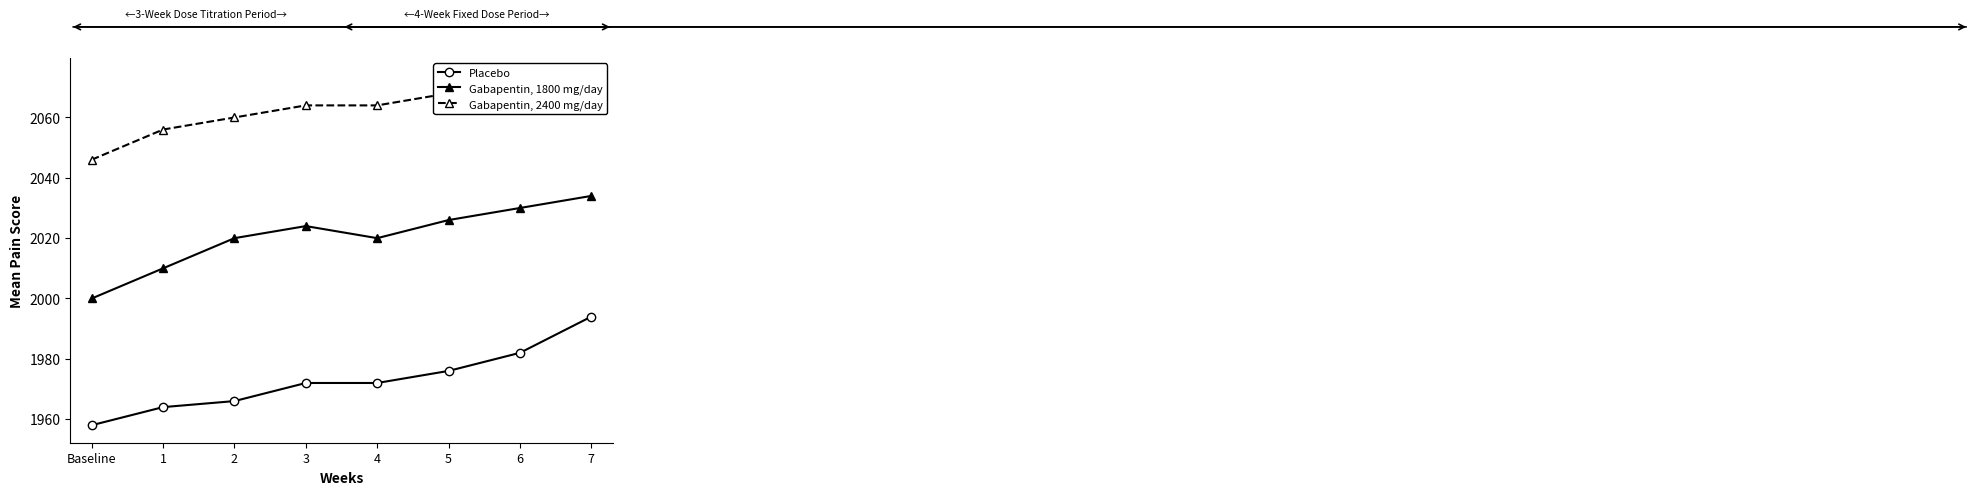

At which label does Gabapentin, 1800 mg/day reach its peak?

7